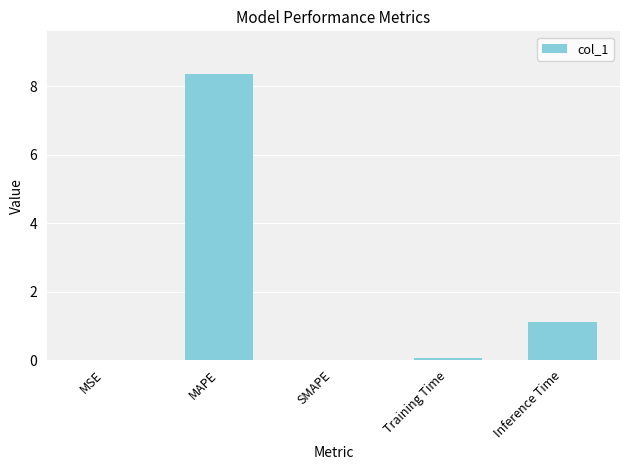

What is the greatest value displayed?

8.3